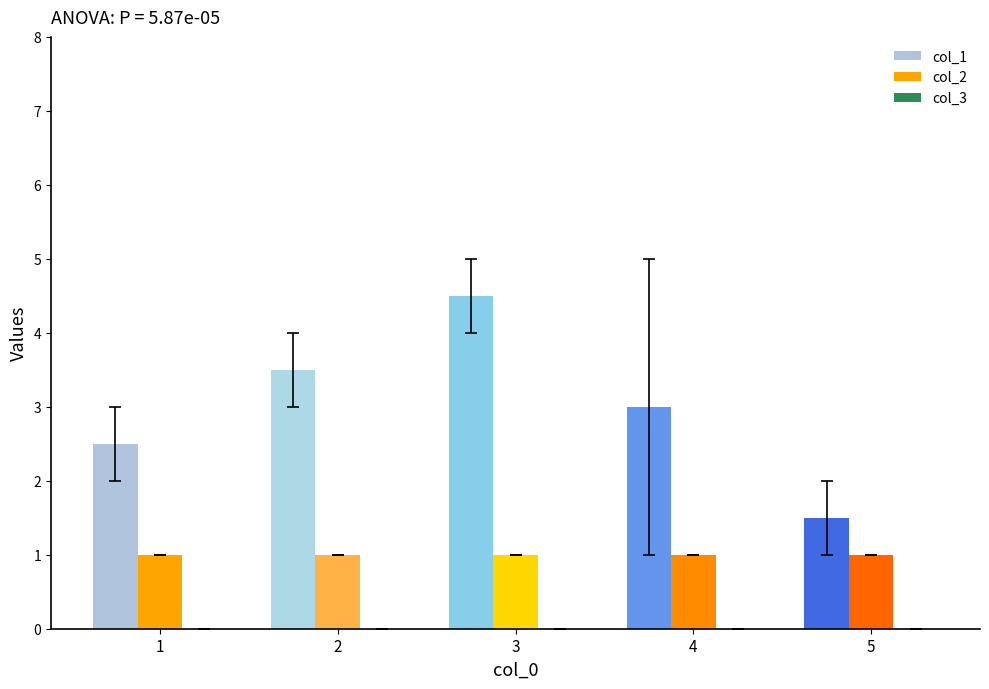

What is the value of the col_1 bar at the 5th from the left?

1.5